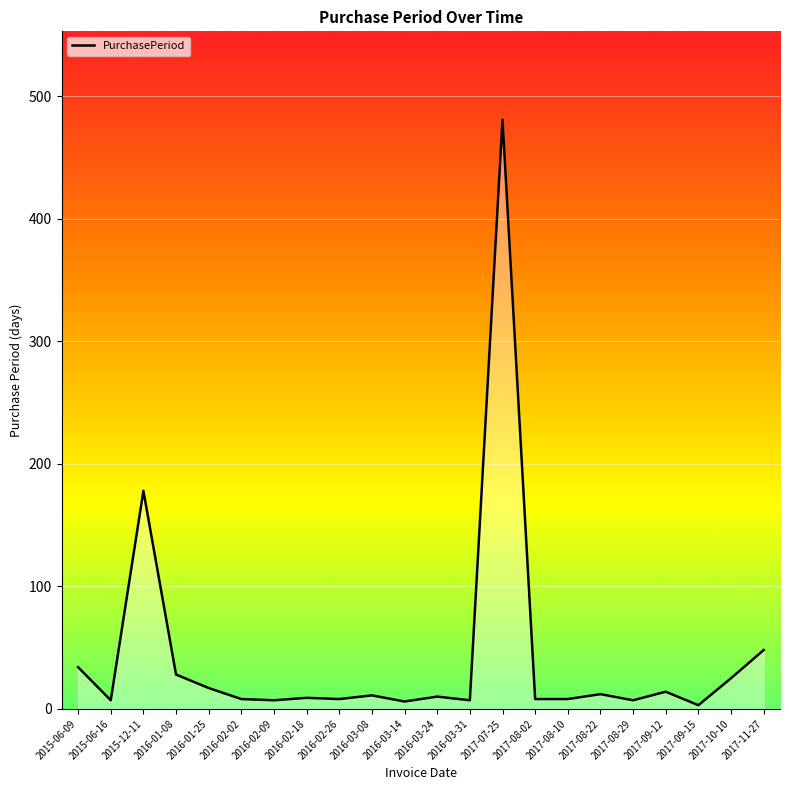

What is the difference between the maximum and minimum values?

478